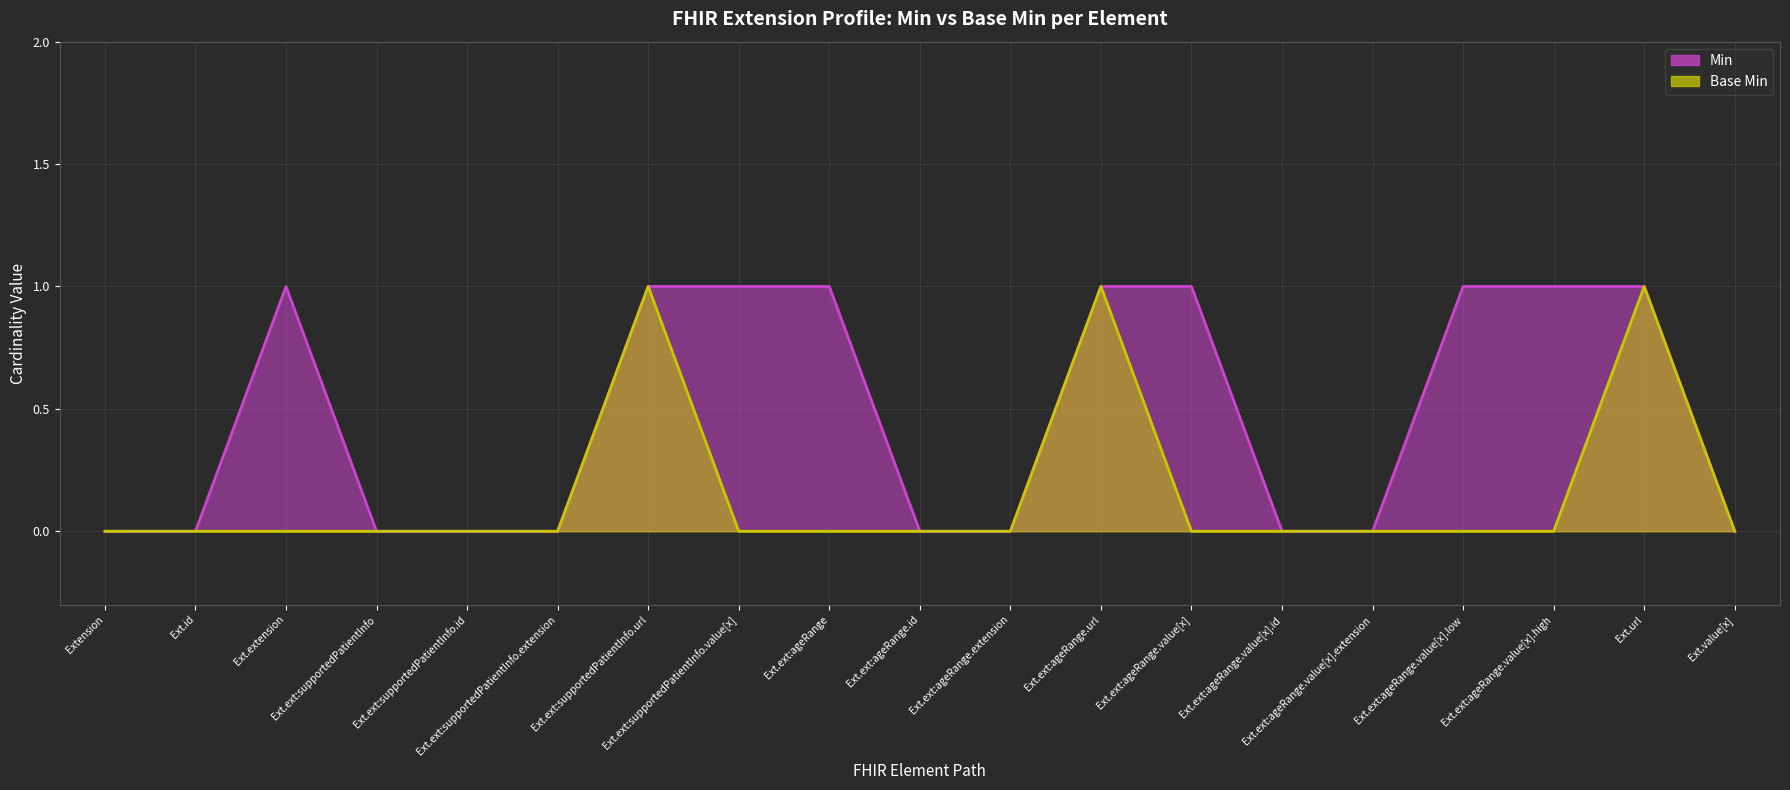

Rank the series by their average value, from lowest to highest.

Base Min, Min